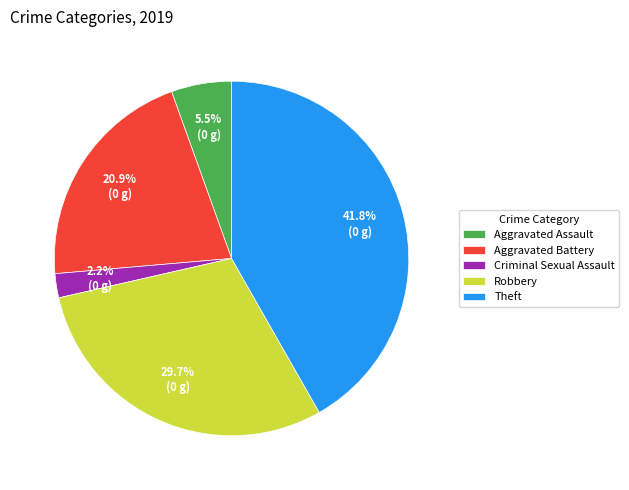

To the nearest percent, what is the average slice percentage?

20%